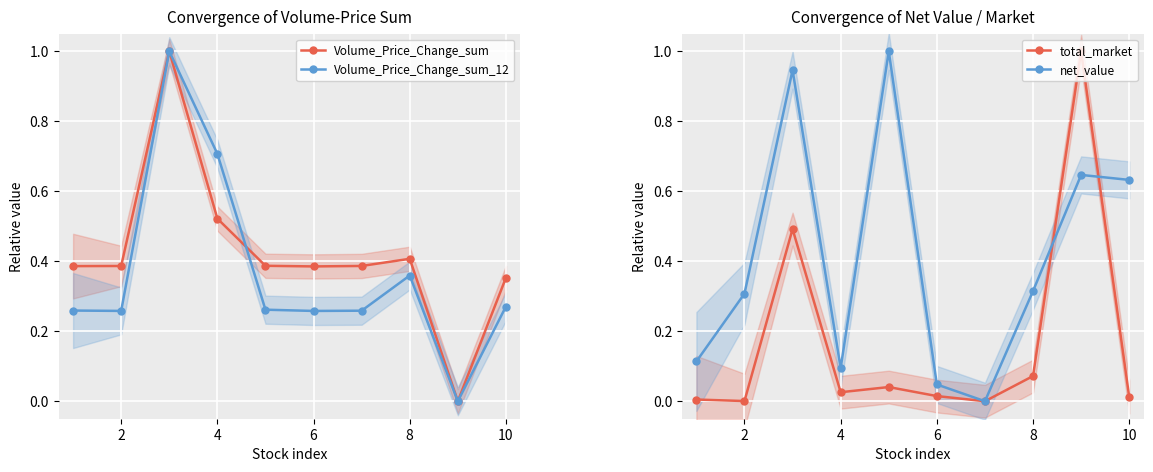

How many lines are shown in the chart?

4